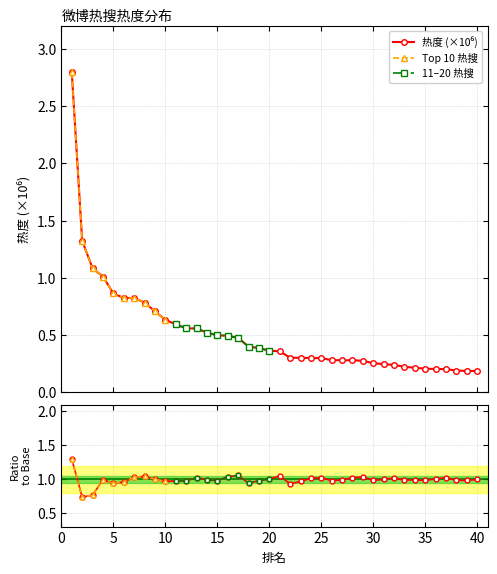

Where is the data nearest to the value 1?

4